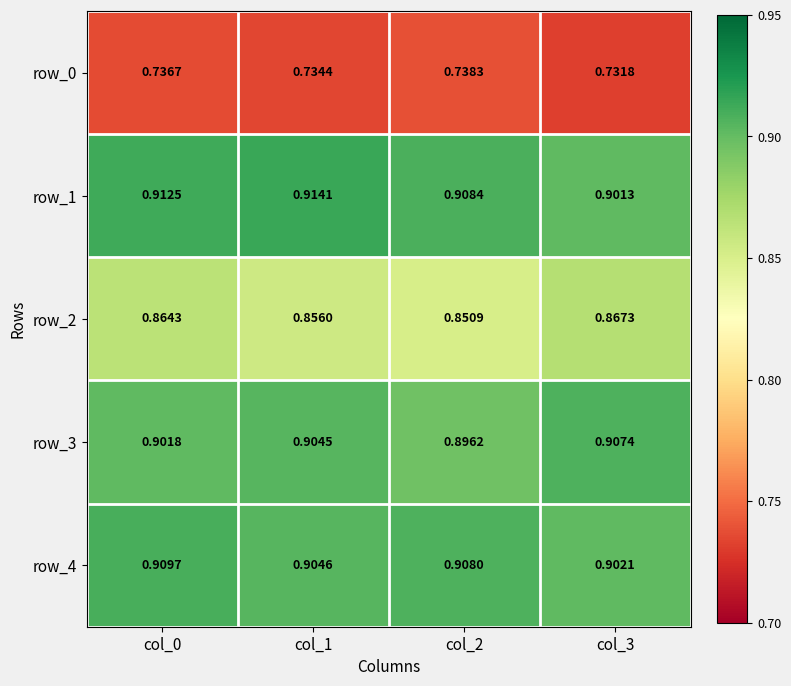

What is the total value across all series at col_0?

4.3